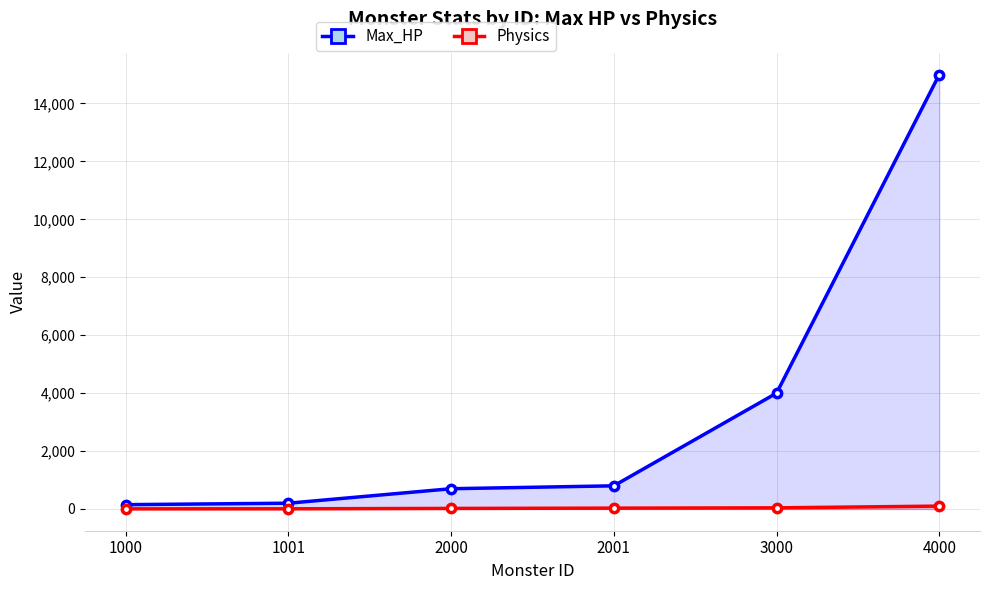

Which series has the largest total across all categories?

Max_HP